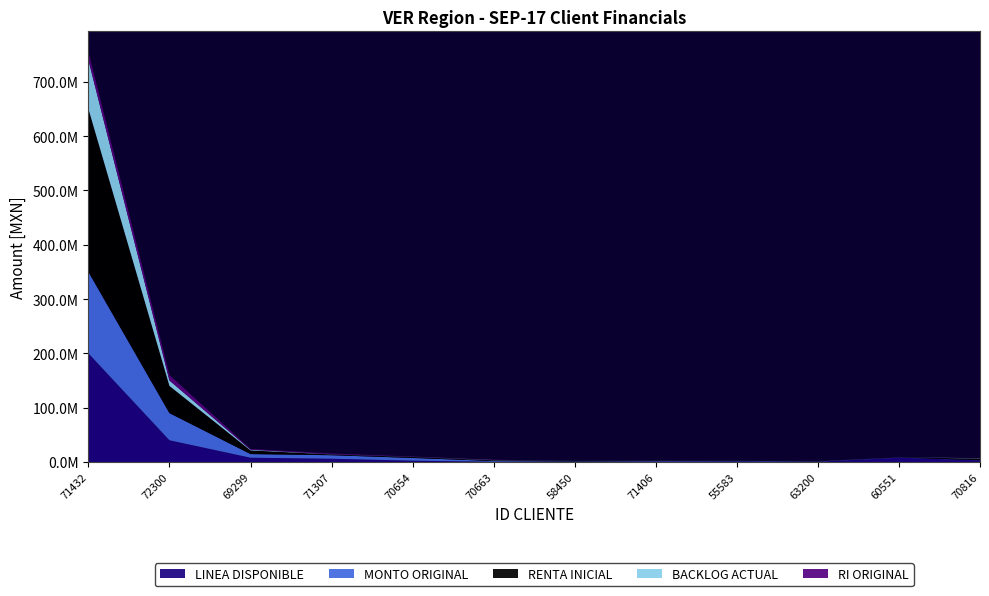

Reading right to left, transcribe all the data shown in this chart.

LINEA DISPONIBLE: 3000000.0	7900303.3	619661.7	1342311.6	800000.0	3468.2	401898.8	2457364.8	6000000.0	7907189.8	40000000.0	200000000.0
MONTO ORIGINAL: 300000.0	406000.0	614000.0	856920.0	1000000.0	1000000.0	1390376.0	5000000.0	6500000.0	6700000.0	50000000.0	150000000.0
RENTA INICIAL: 3000000.0	406000.0	614000.0	856920.0	1000000.0	1000000.0	1390376.0	1925000.0	1500000.0	6700000.0	50000000.0	300000000.0
BACKLOG ACTUAL: 600000.0	40600.0	61400.0	85692.0	200000.0	100000.0	486631.6	192500.0	300000.0	1340000.0	10000000.0	90000000.0
RI ORIGINAL: 300000.0	40600.0	61400.0	85692.0	200000.0	100000.0	486631.6	500000.0	1300000.0	1340000.0	10000000.0	15000000.0